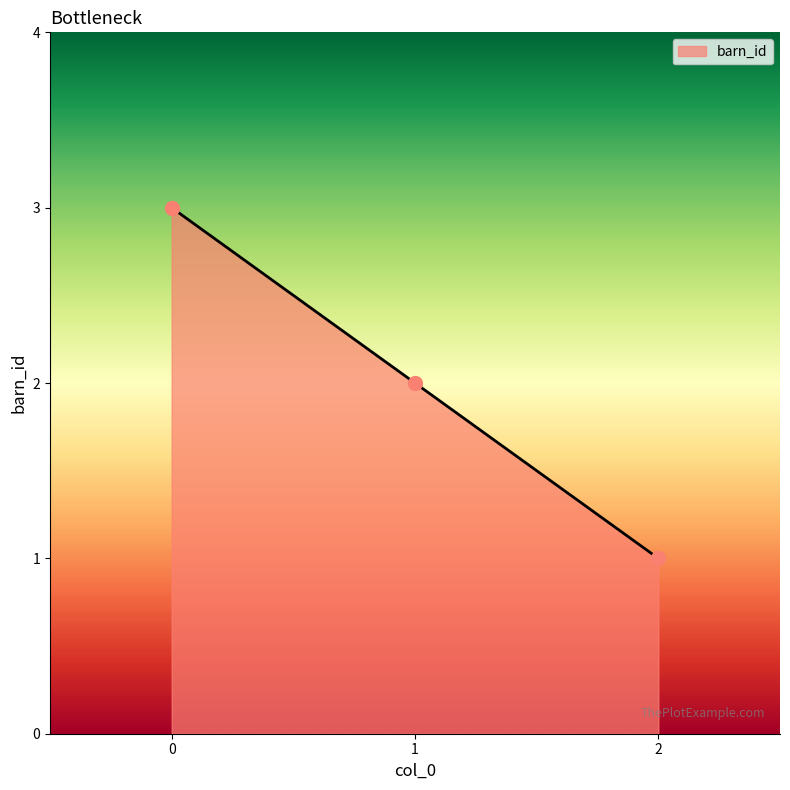

Reading left to right, extract all data points from this chart.

3	2	1